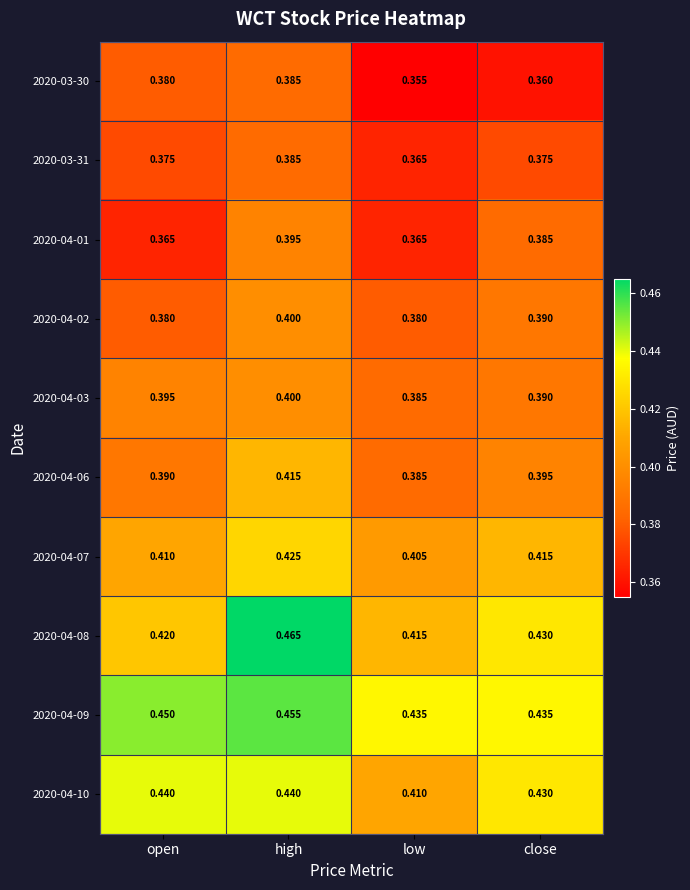

Is the value of 2020-04-01 at high greater than the value of 2020-04-10 at high?

No